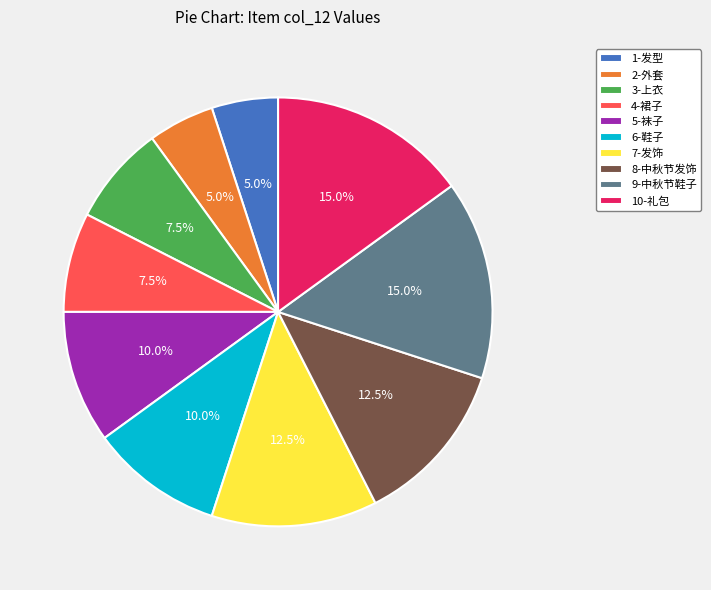

Does 9-中秋节鞋子 represent more than half of the total?

No